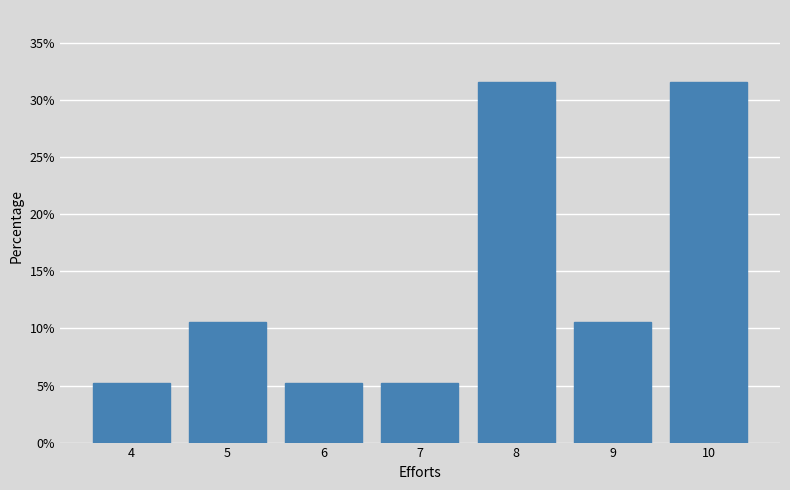

Reading left to right, list all the values displayed in this chart.

4=5.3	5=10.5	6=5.3	7=5.3	8=31.6	9=10.5	10=31.6